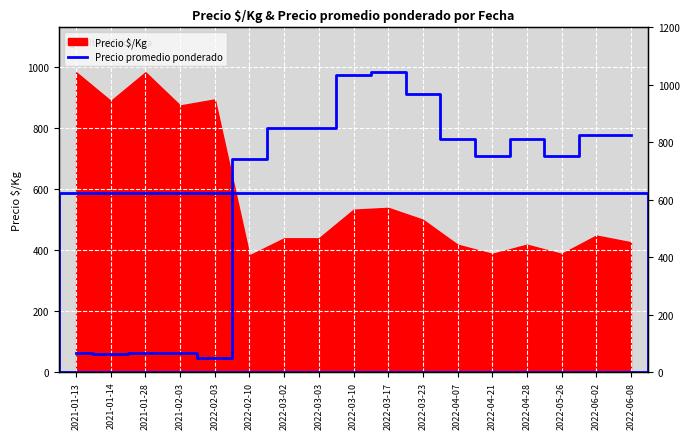

The chart shows a value of 1688.4 at 2022-03-10. True or false?

False